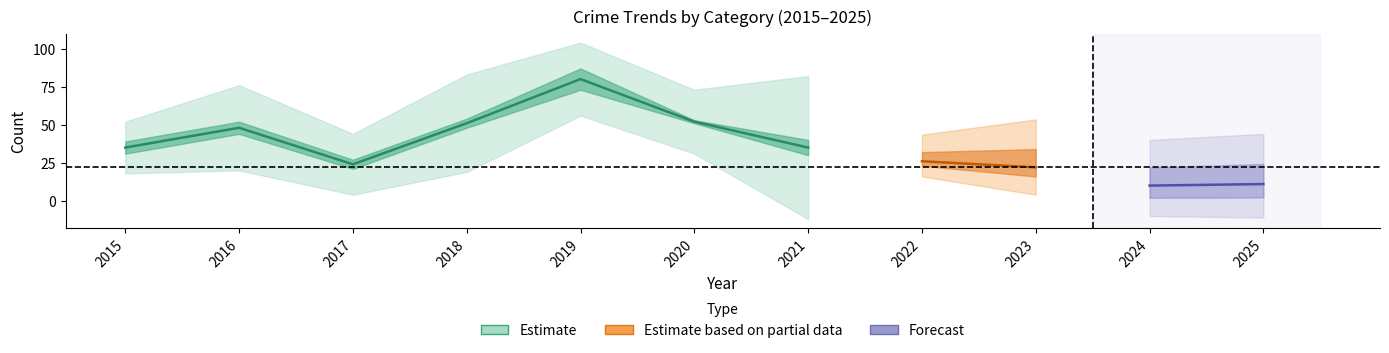

The value of Theft at 2017 is 10. True or false?

False